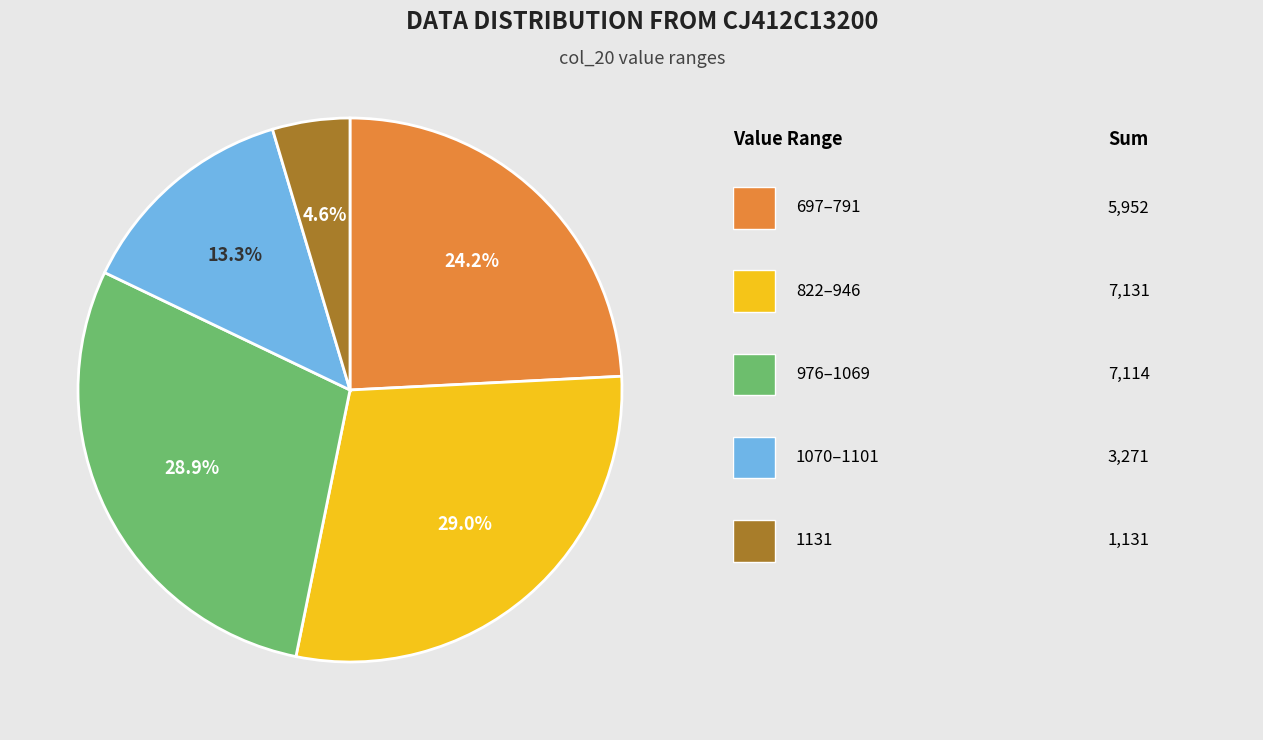

Is there any slice that represents more than half of the pie?

No